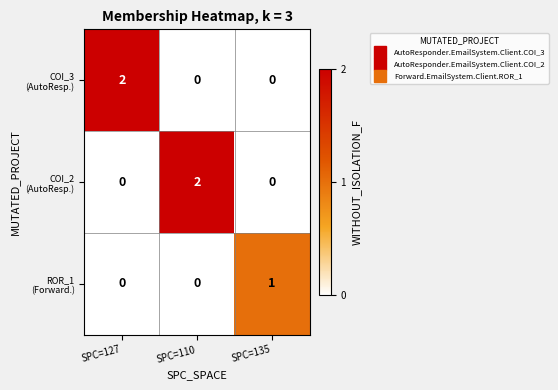

At how many categories does at least one series exceed 0?

3